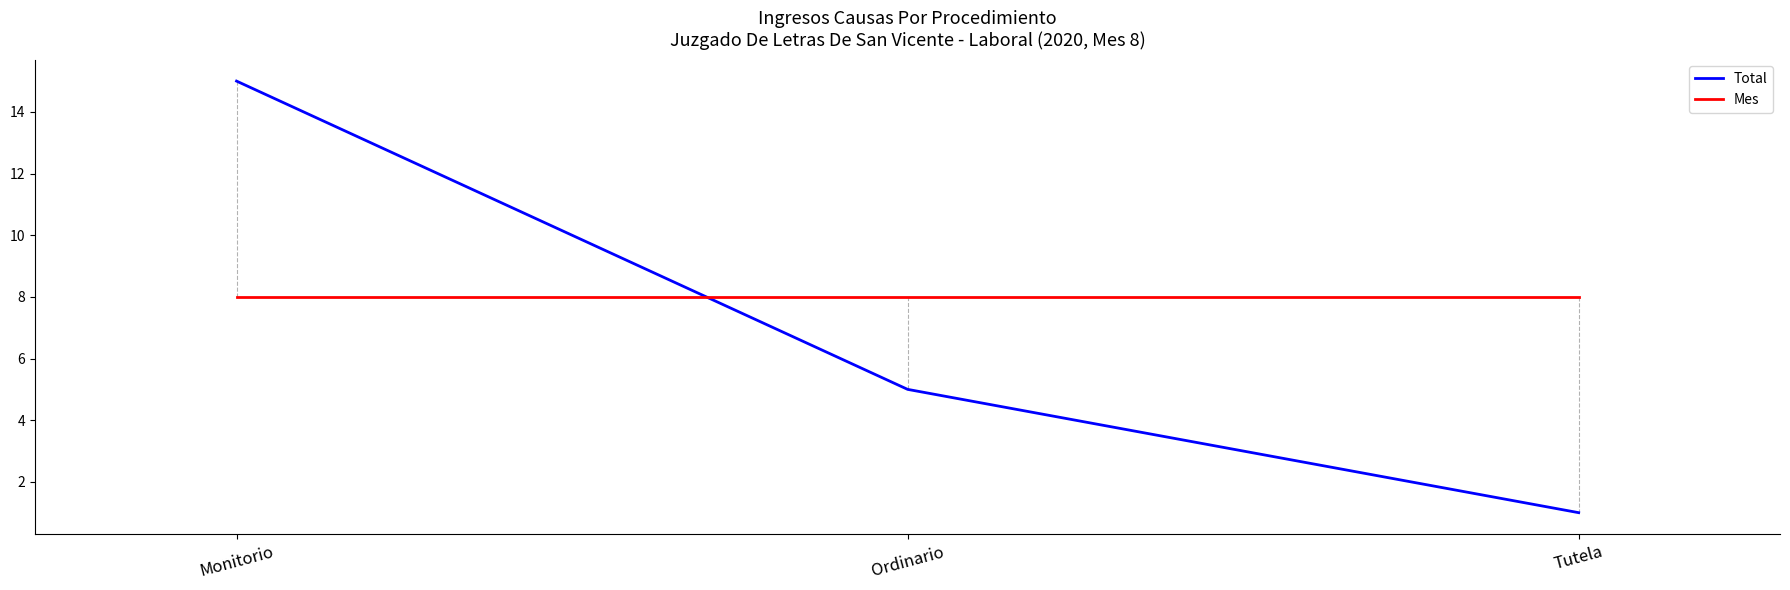

Reading right to left, extract all data points from this chart.

Total: 1	5	15
Mes: 8	8	8